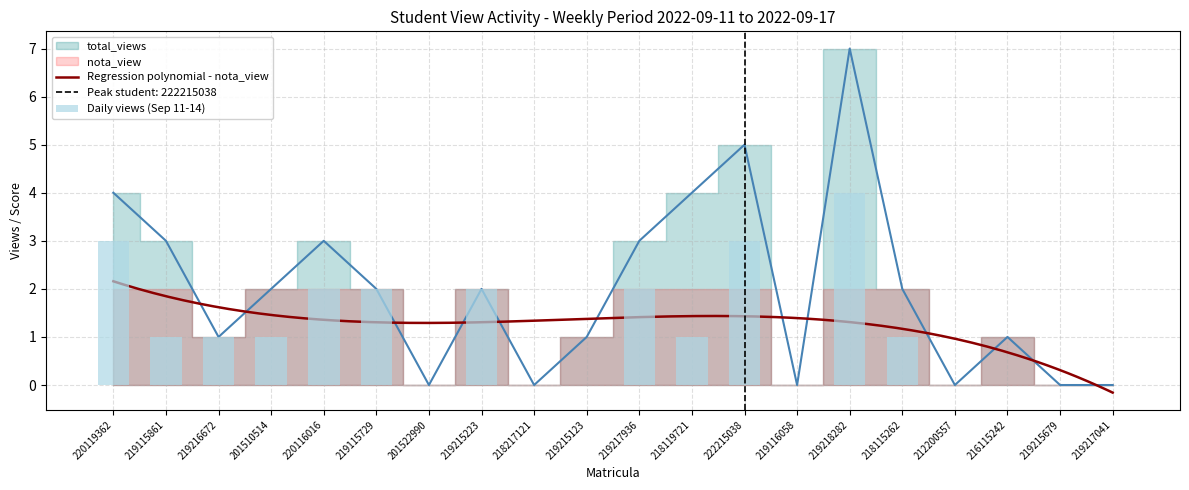

Count the number of data series in this chart.

6